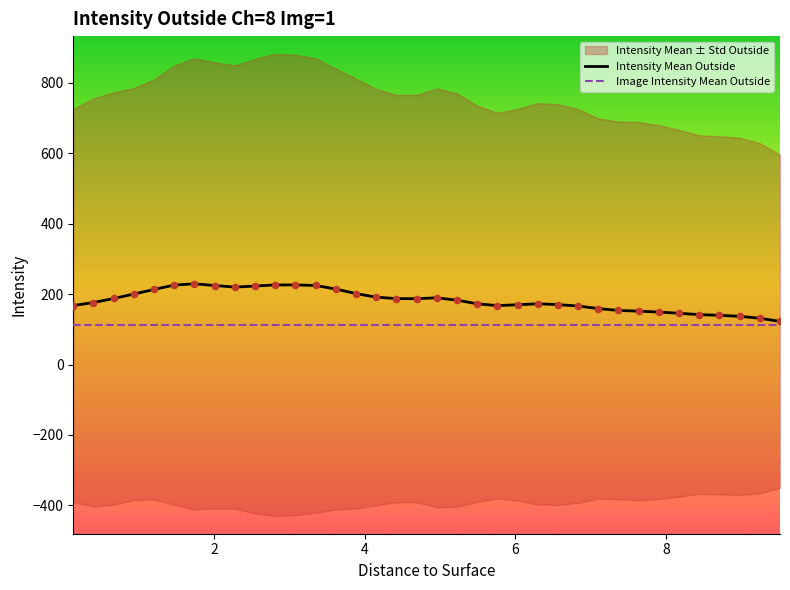

Which series has the largest total across all categories?

Intensity Mean Outside